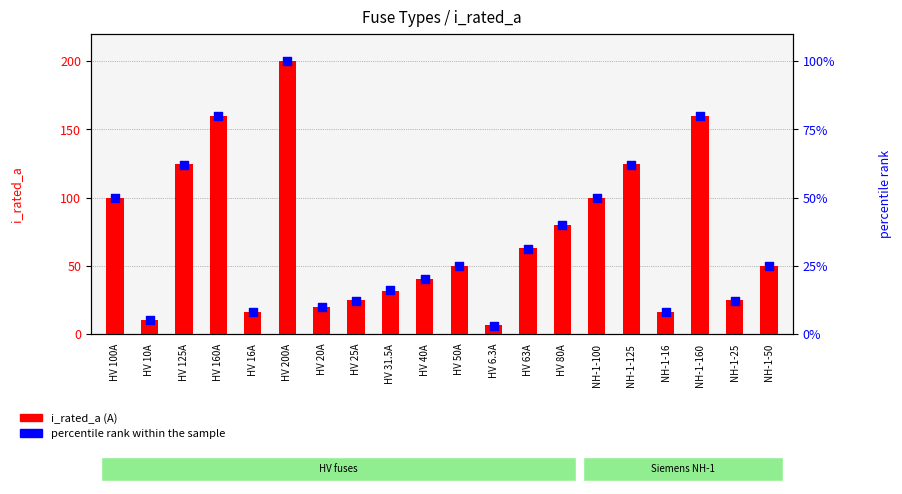

What are all the series names shown in the legend?

i_rated_a, percentile rank within the sample